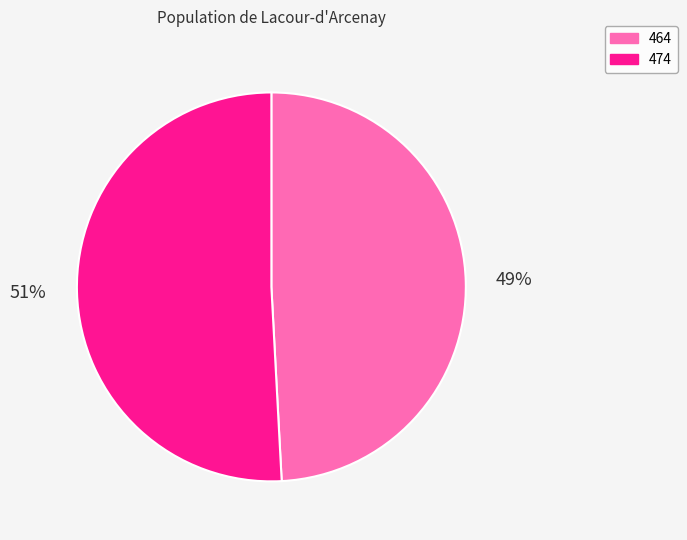

Which slice represents more than half of the pie?

474